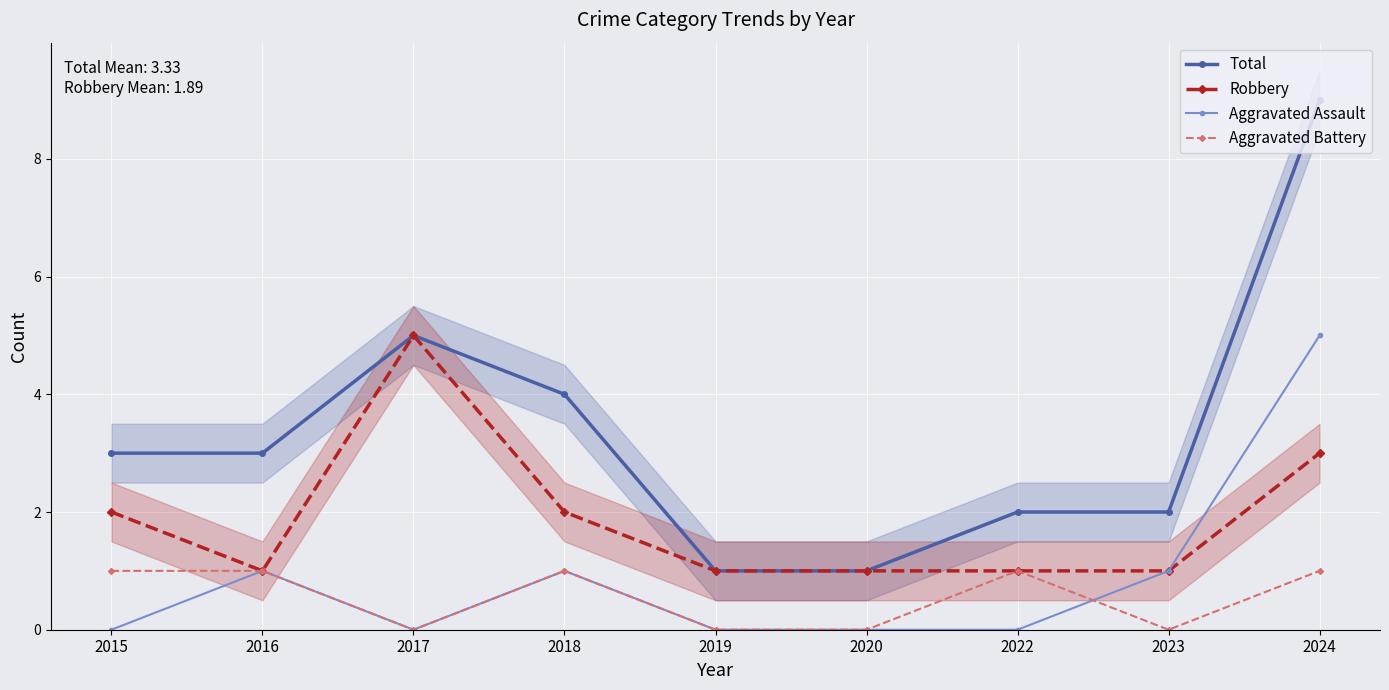

What is the average value of the Total series?

3